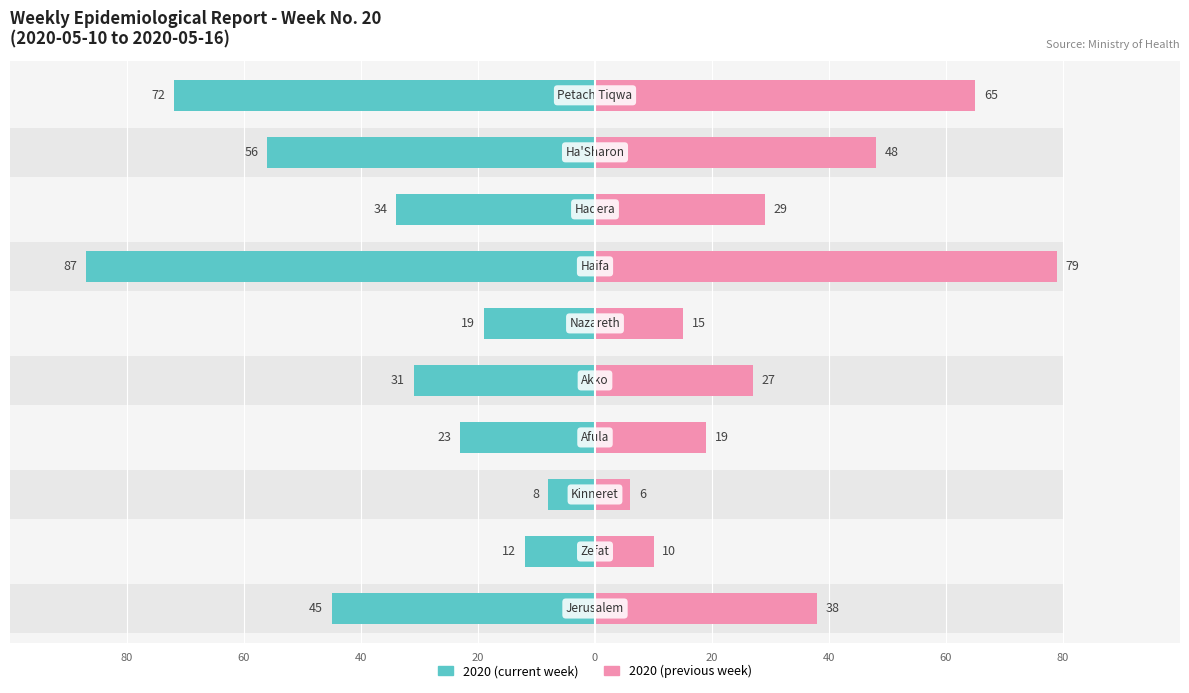

At how many categories does at least one series exceed -1?

10